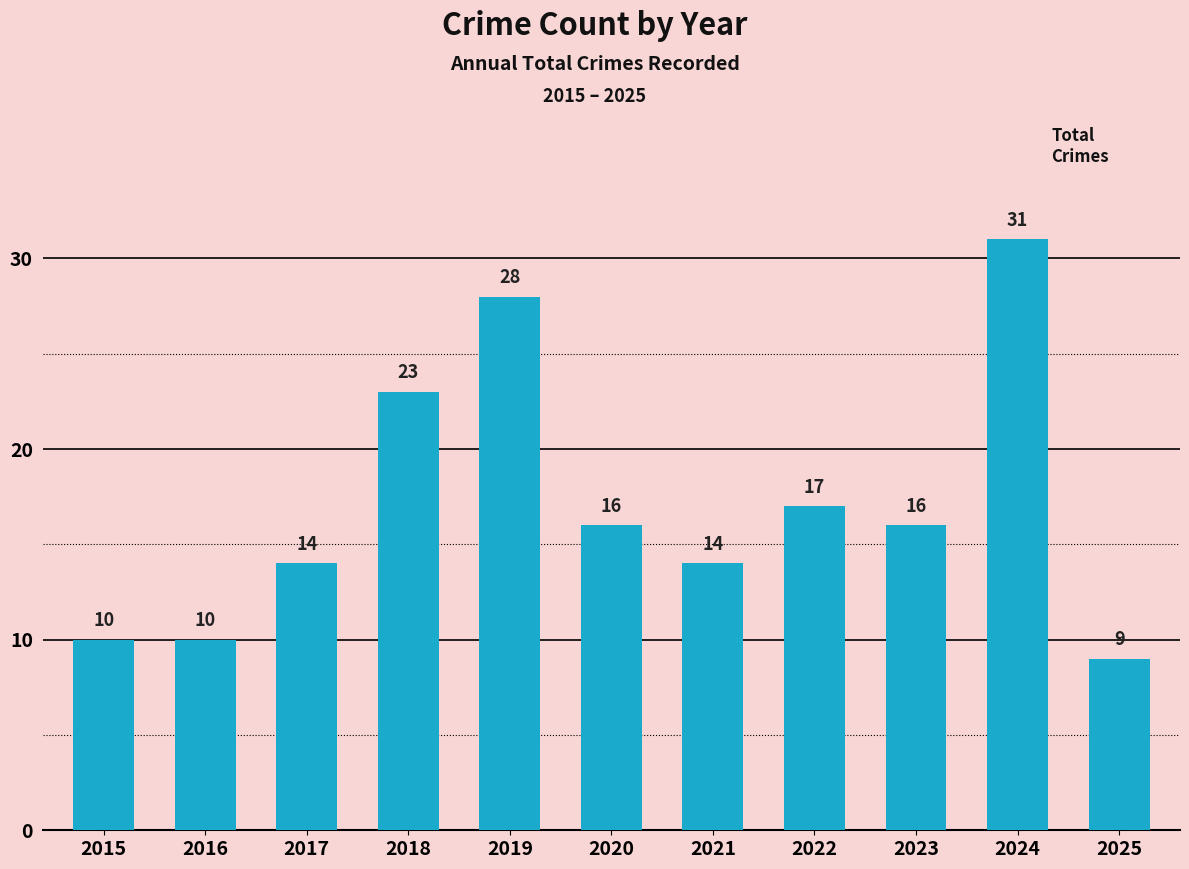

What is the value of the 11th bar from the left?

9